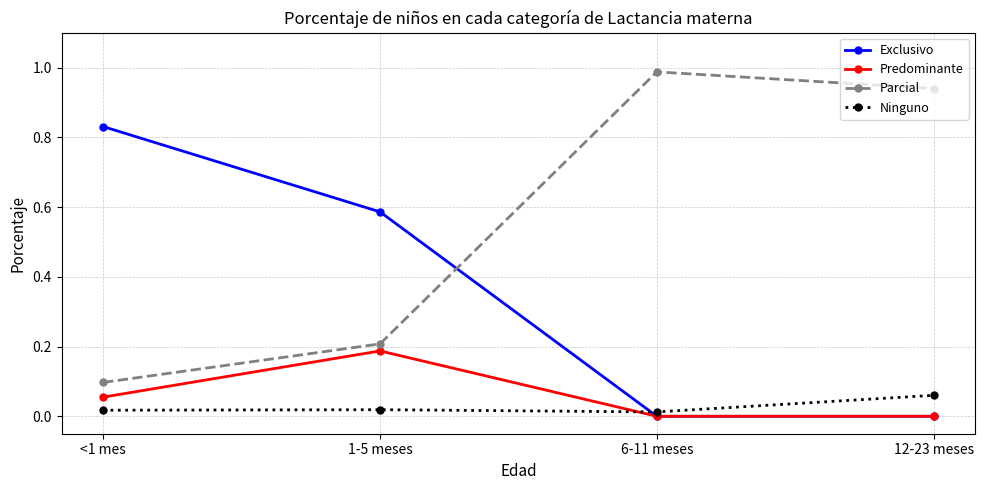

True or false: Parcial and Ninguno cross at least once.

False